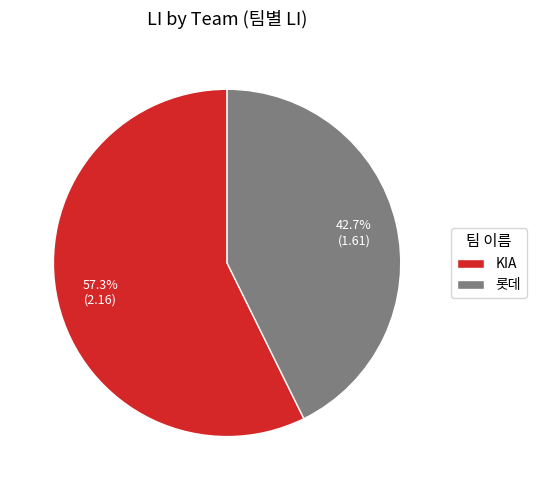

What is the largest slice in the pie chart?

KIA